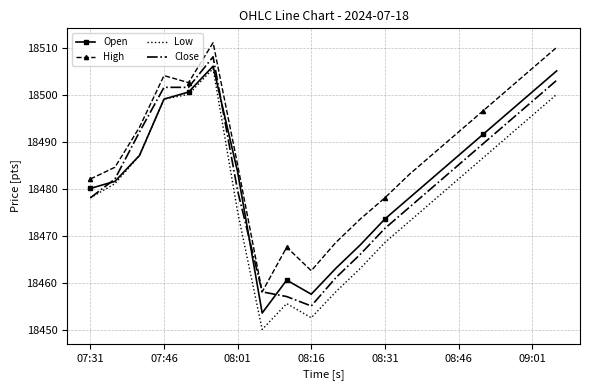

Which series has the widest spread of values?

Low